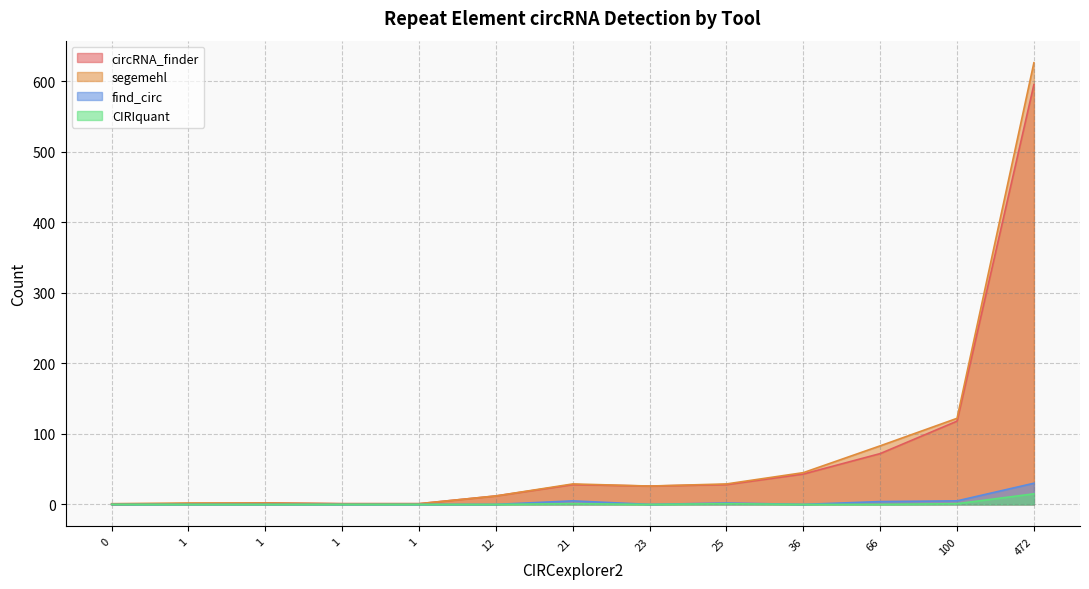

Which series has the largest total across all categories?

segemehl